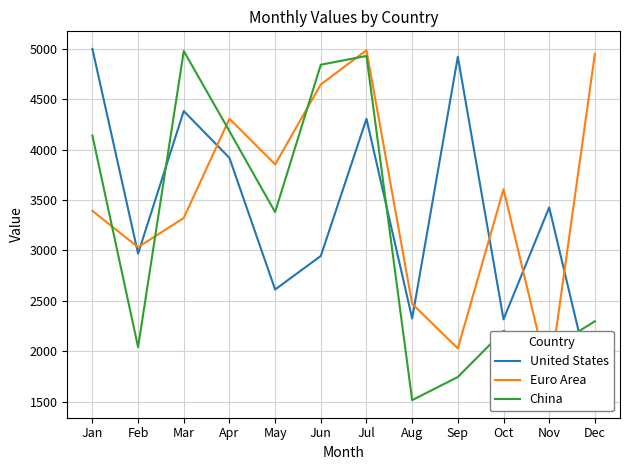

True or false: China has a value of 1400 at Apr.

False